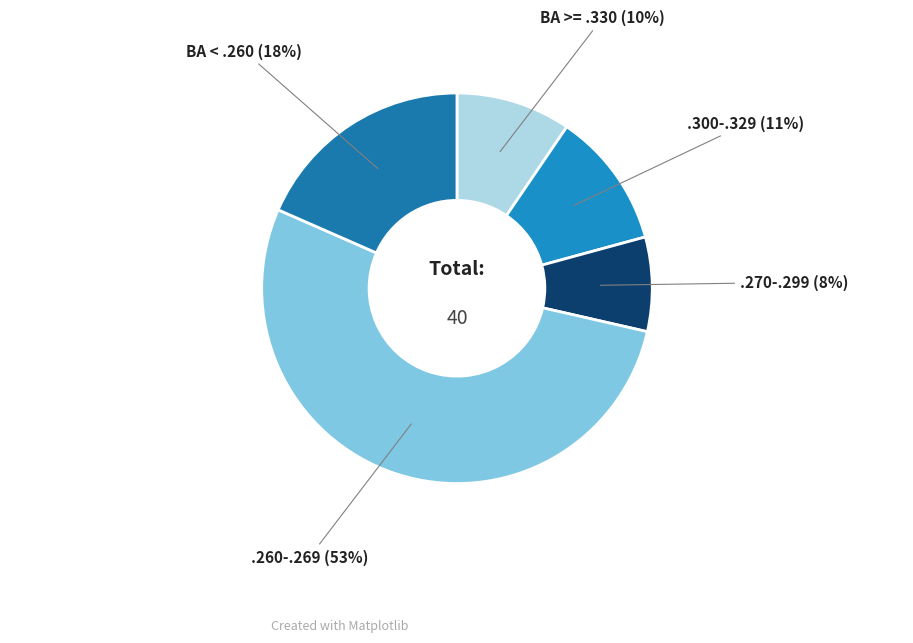

How many segments does this pie chart have?

5